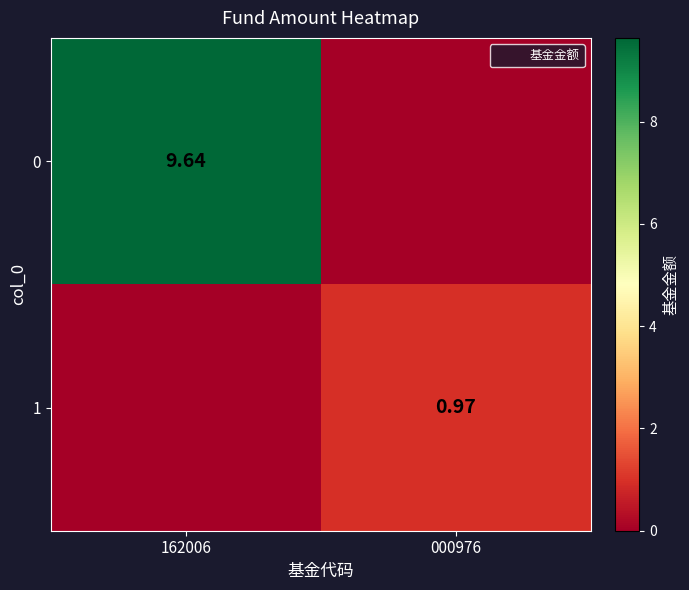

What is the difference between the maximum and minimum values in the 0 series?

9.6